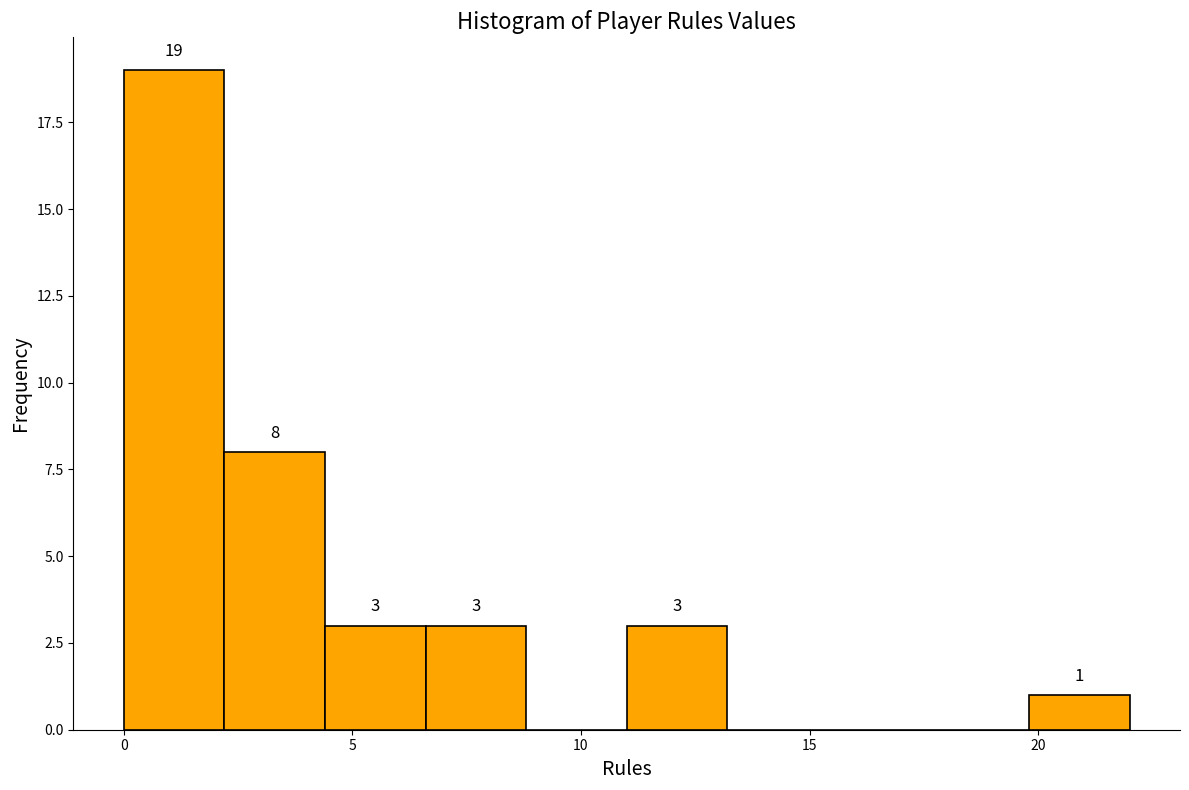

Which range on the x-axis has the tallest bar?

0.0 to 2.2